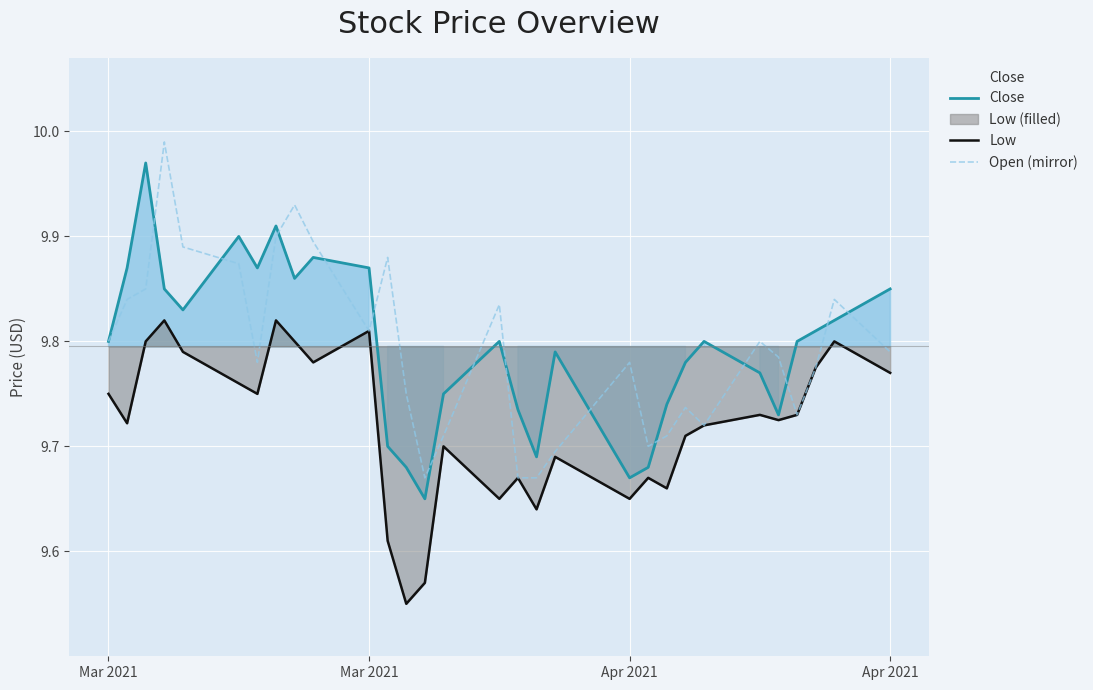

Which series has the widest spread of values?

Close